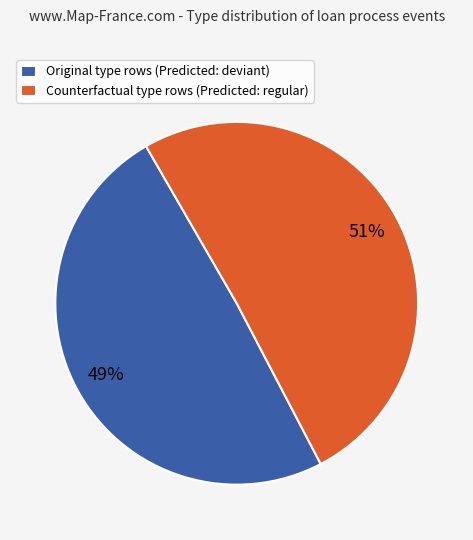

Is Original the majority of the pie?

No